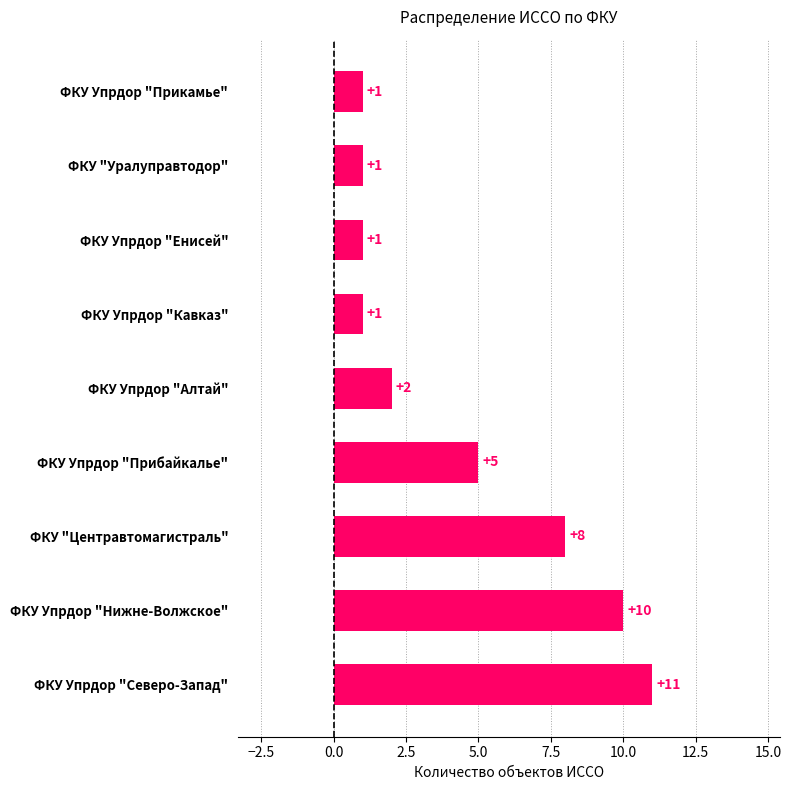

How many bars are there in total?

9